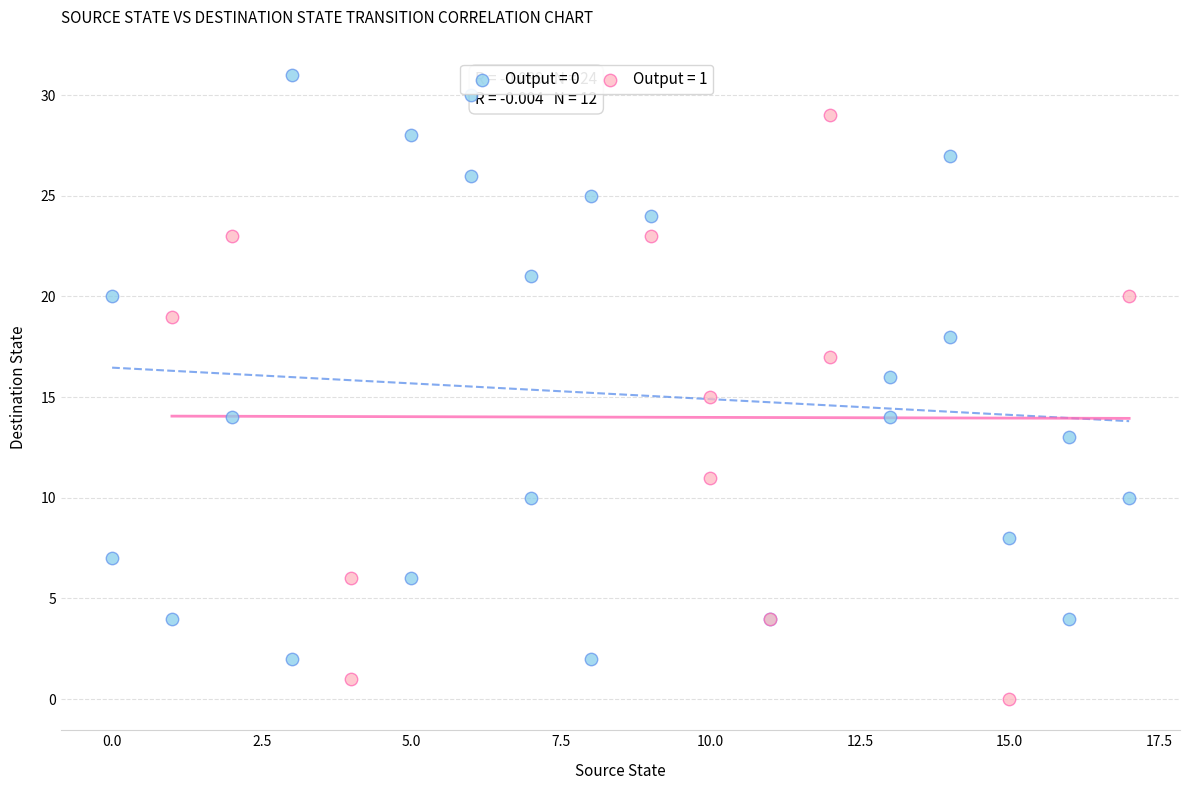

Which series reaches the minimum Y coordinate?

Output = 1